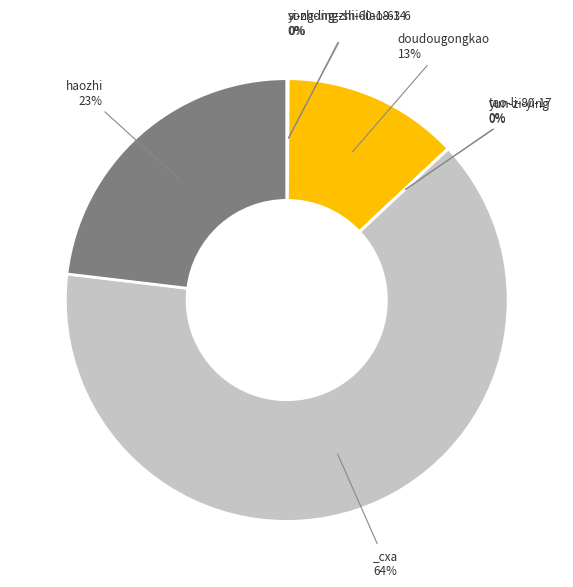

Does any single category account for the majority?

Yes